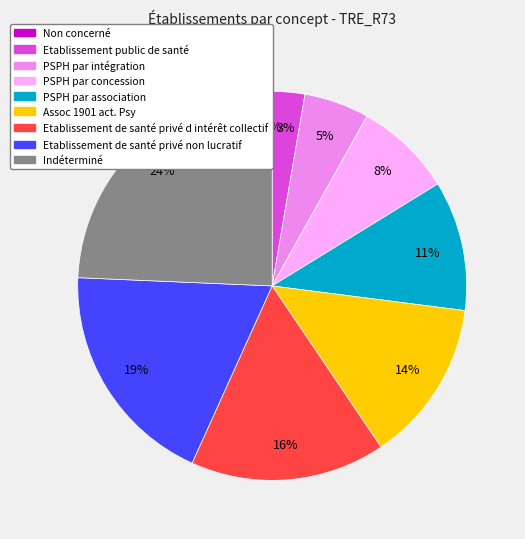

How many slices are in this pie chart?

9